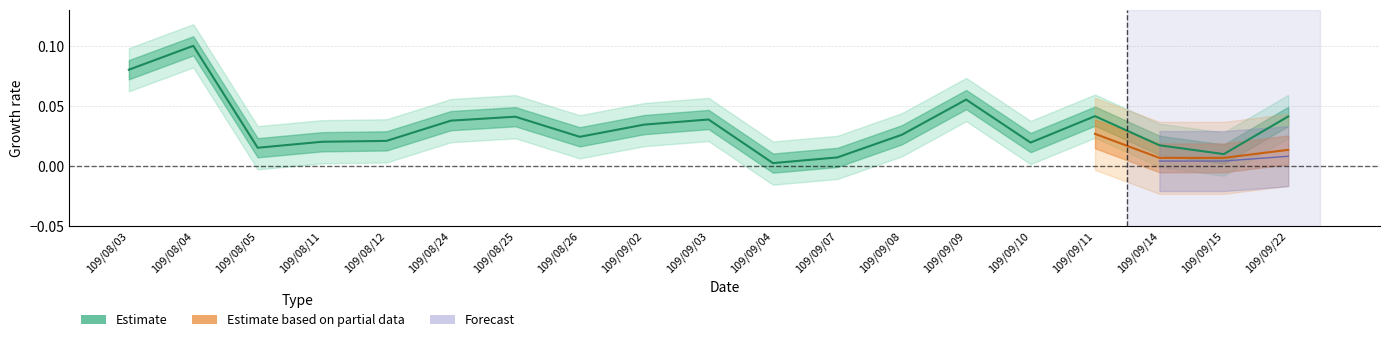

True or false: the data shows 0.0 at 109/08/24.

True